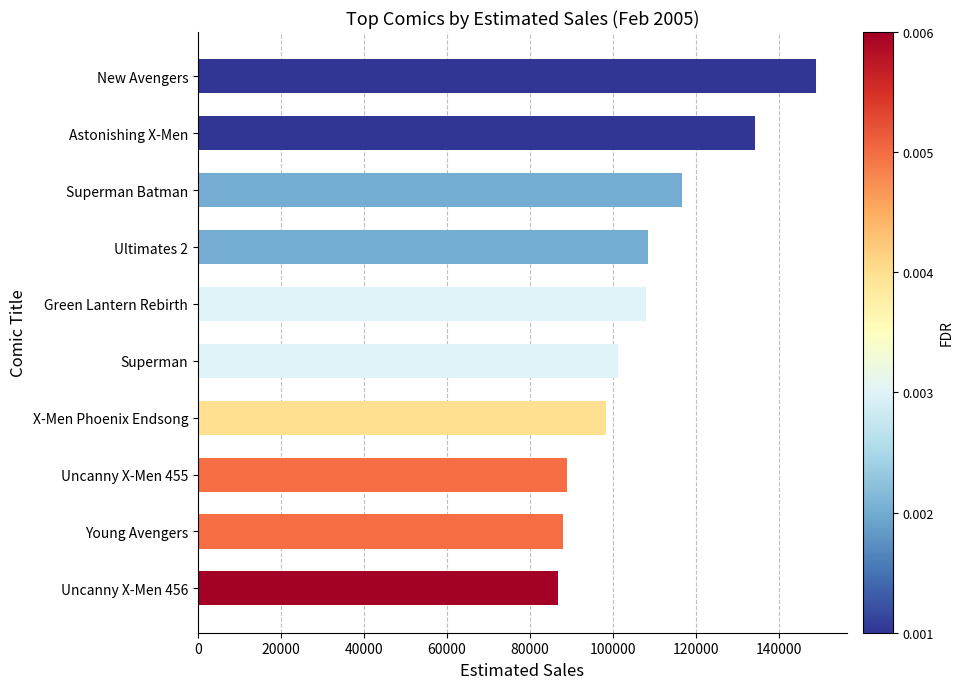

What is the average value?

107992